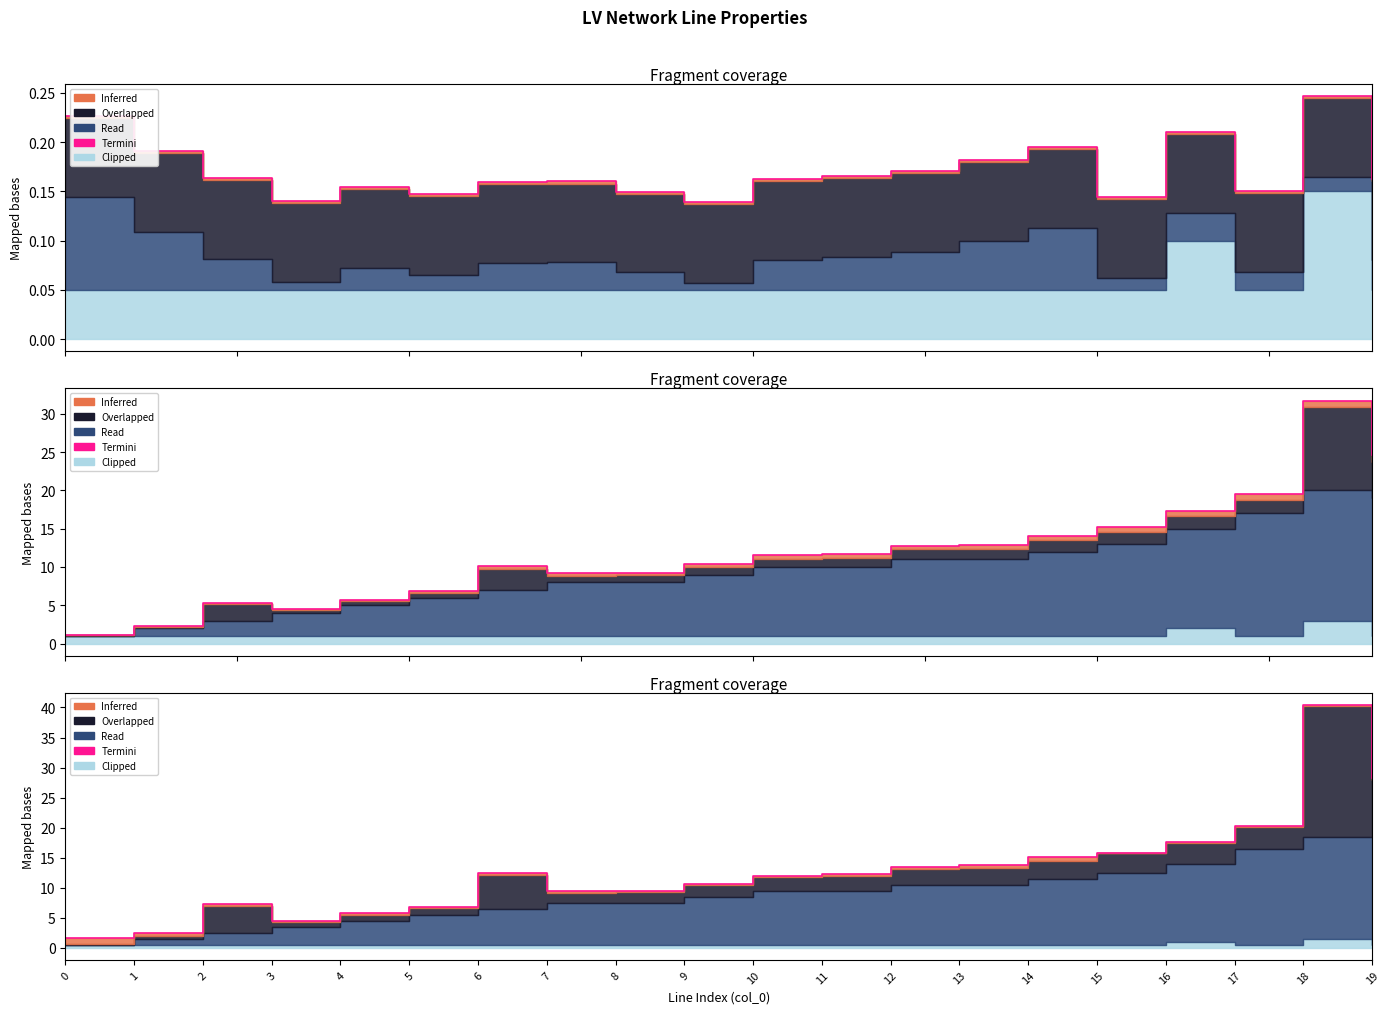

Rank the categories by value from highest to lowest.

18, 19, 17, 16, 15, 14, 13, 12, 6, 11, 10, 9, 8, 7, 2, 5, 4, 3, 1, 0